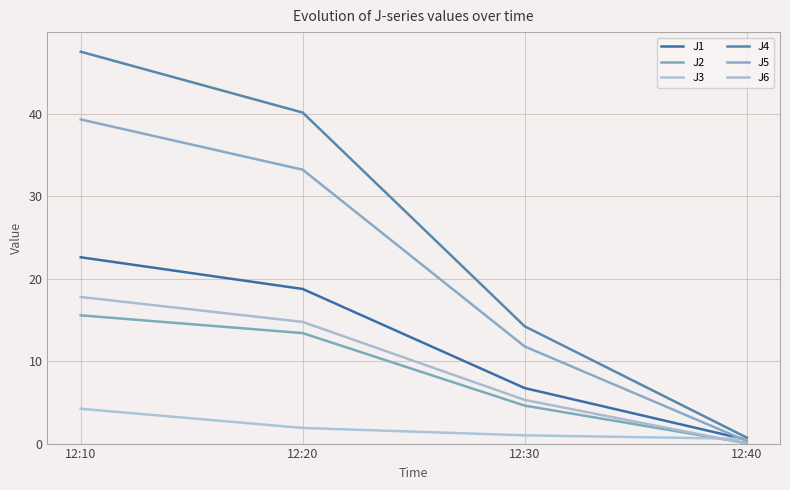

True or false: J5 has more than 1 interior local peaks.

False